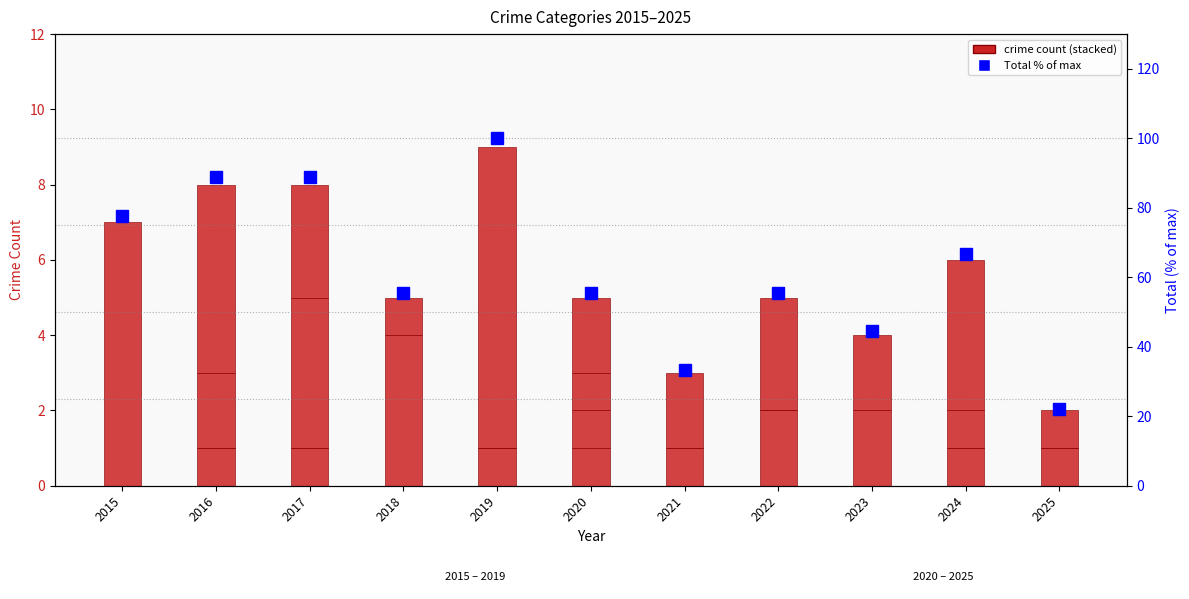

Does the chart contain any negative values?

No